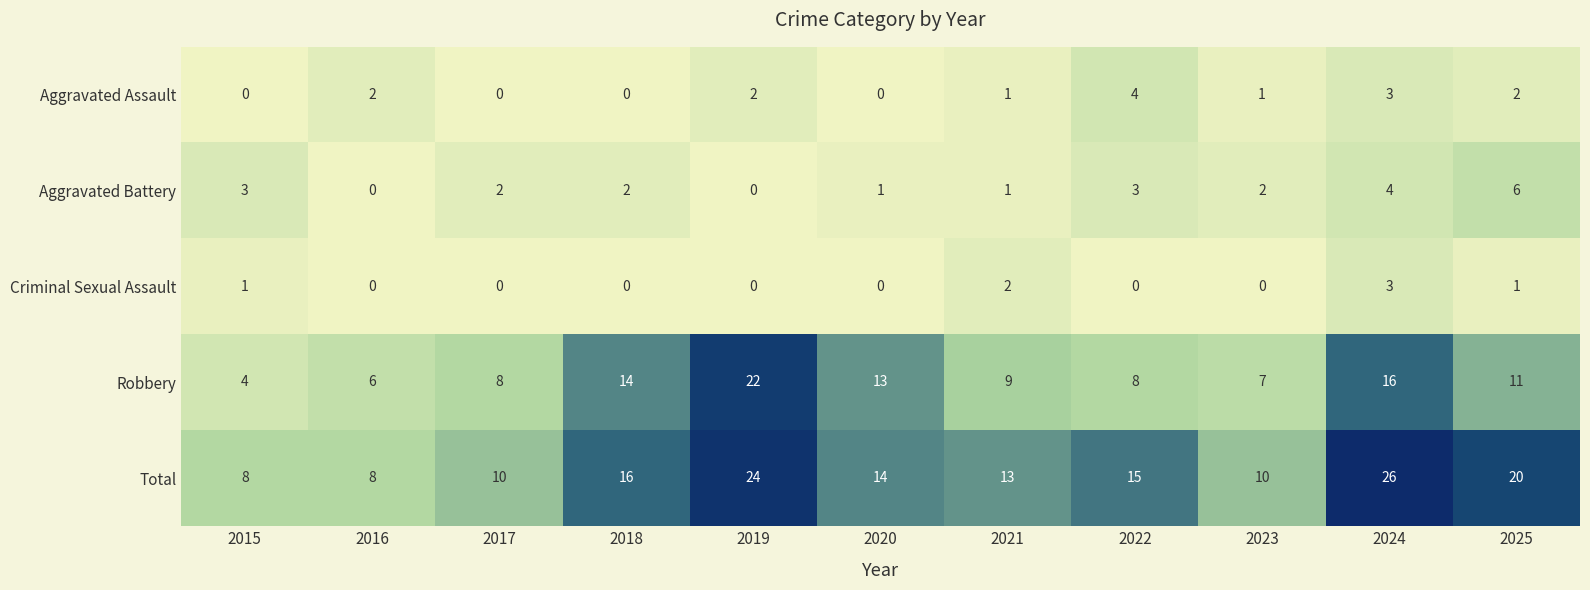

What is the highest value of the Criminal Sexual Assault series?

3